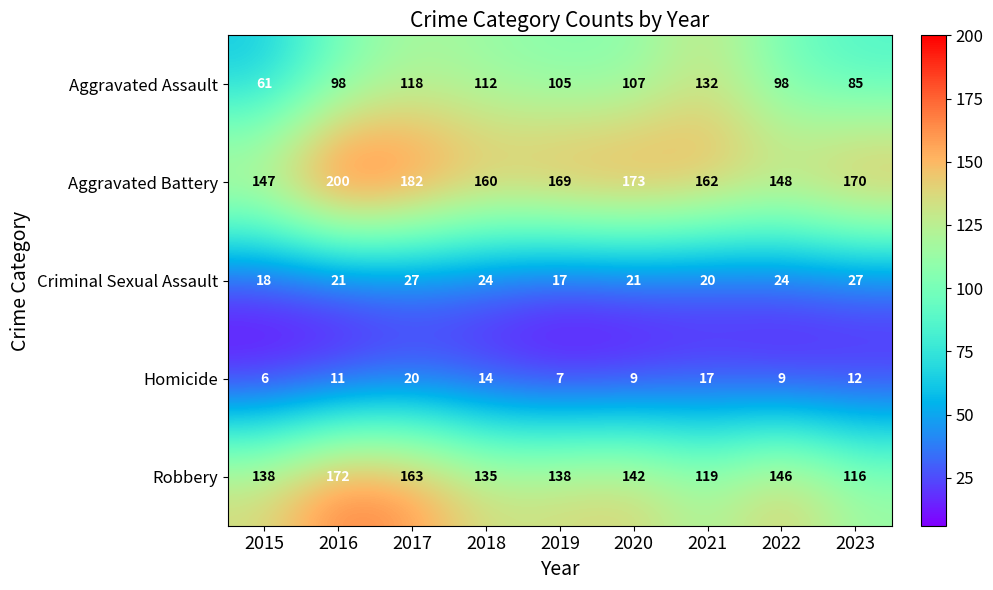

True or false: Aggravated Assault has a value of 55 at 2020.

False